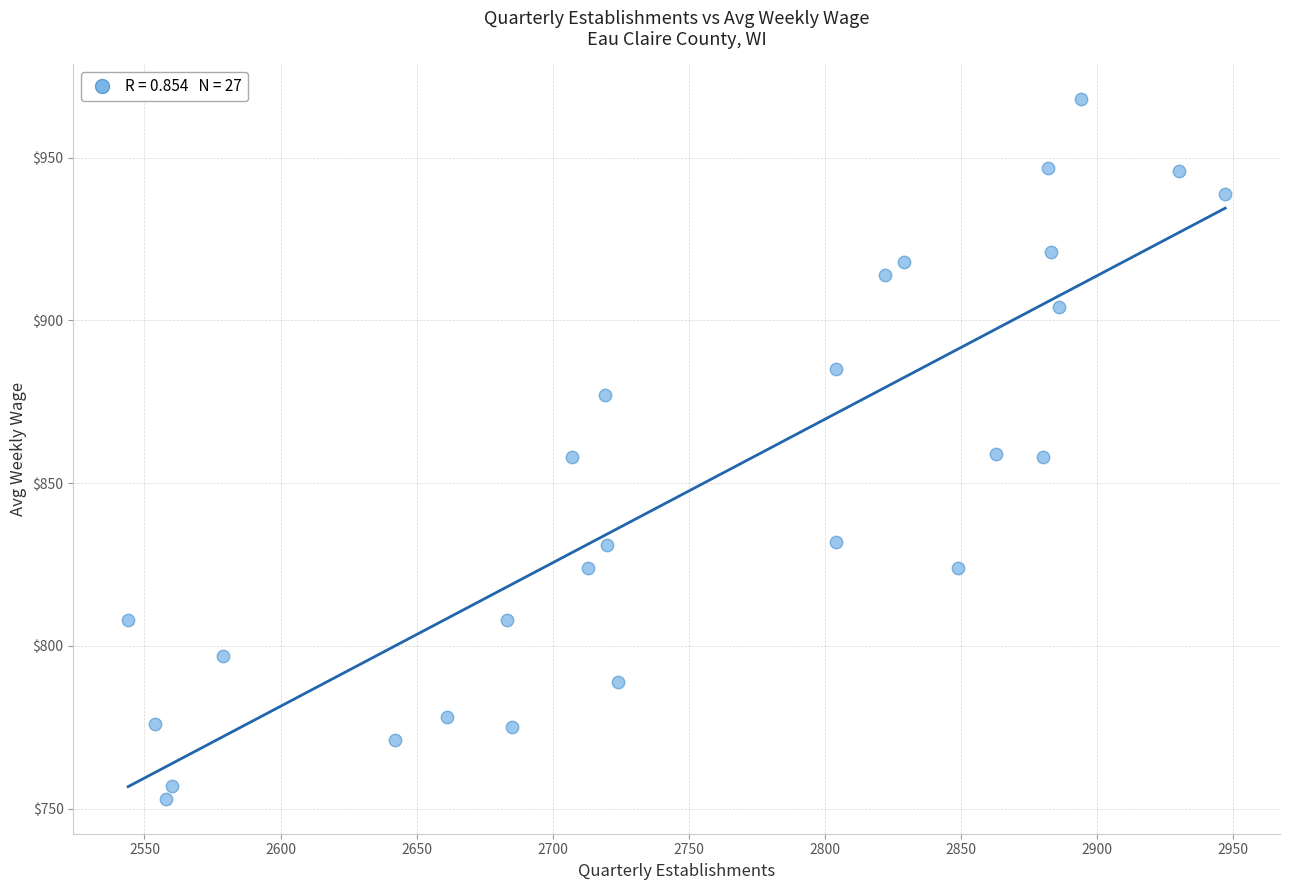

What is the range of X values (max minus min)?

403